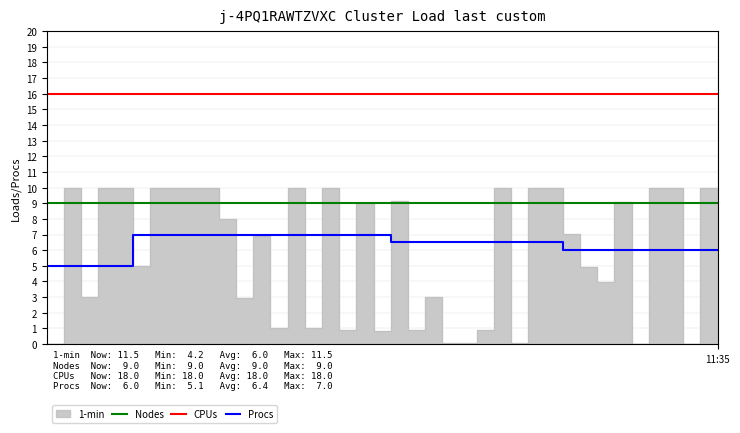

Rank the series at 10 from lowest to highest value.

Procs, Nodes, CPUs